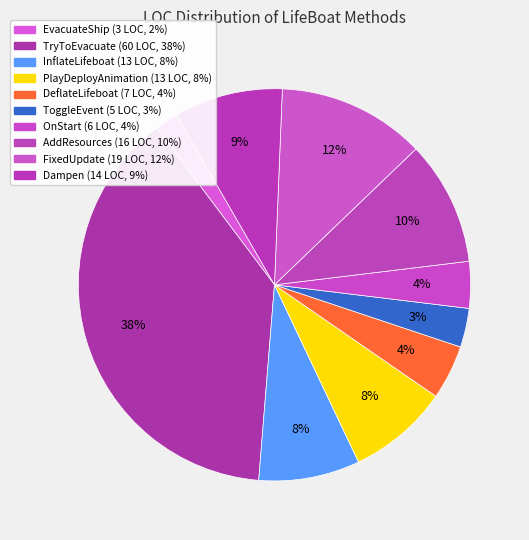

How many segments does this pie chart have?

10